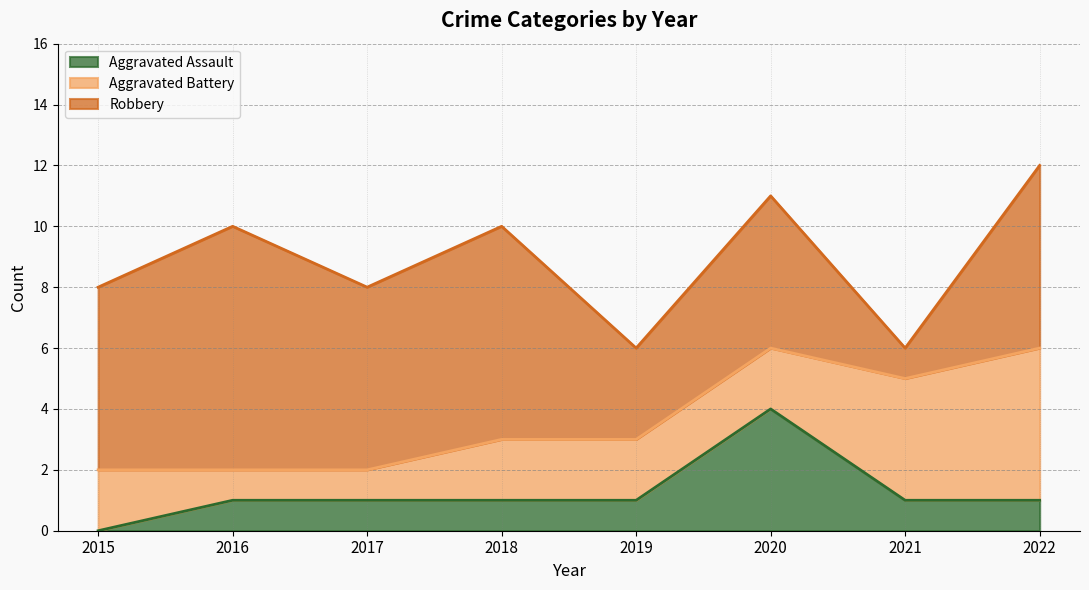

How many categories are shown in the chart?

8